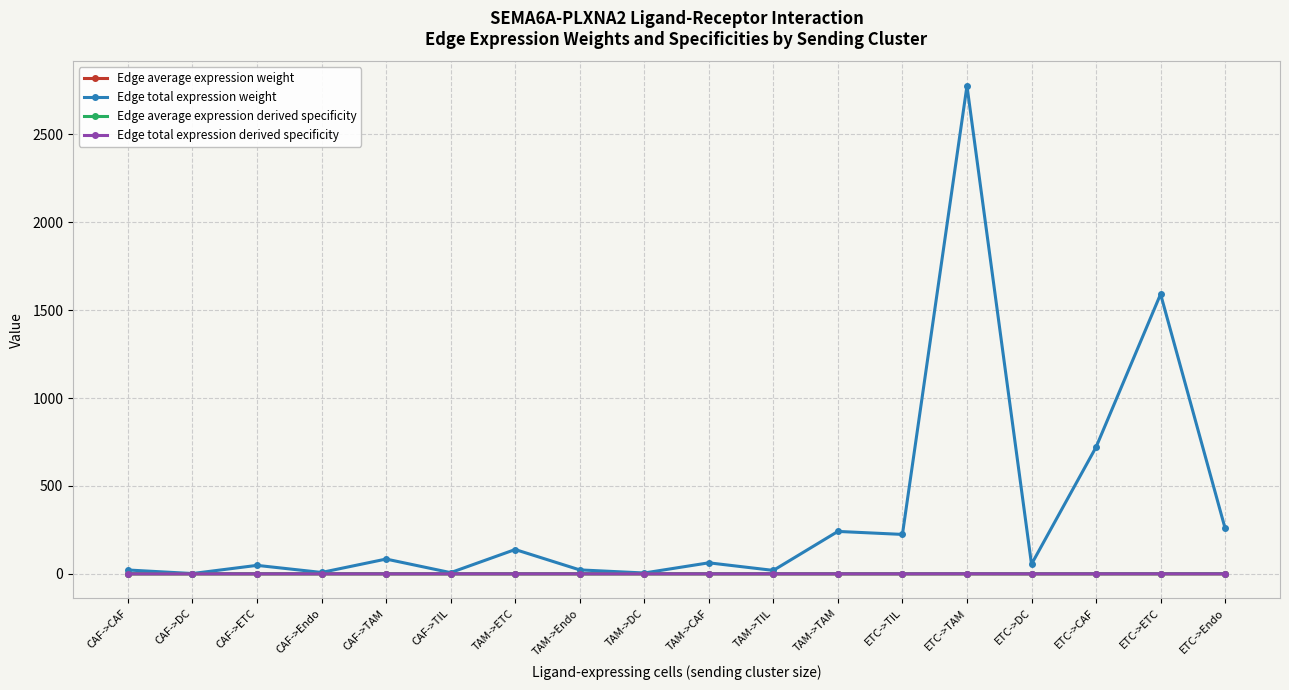

Between CAF->CAF and ETC->CAF, which series saw the biggest shift?

Edge total expression weight